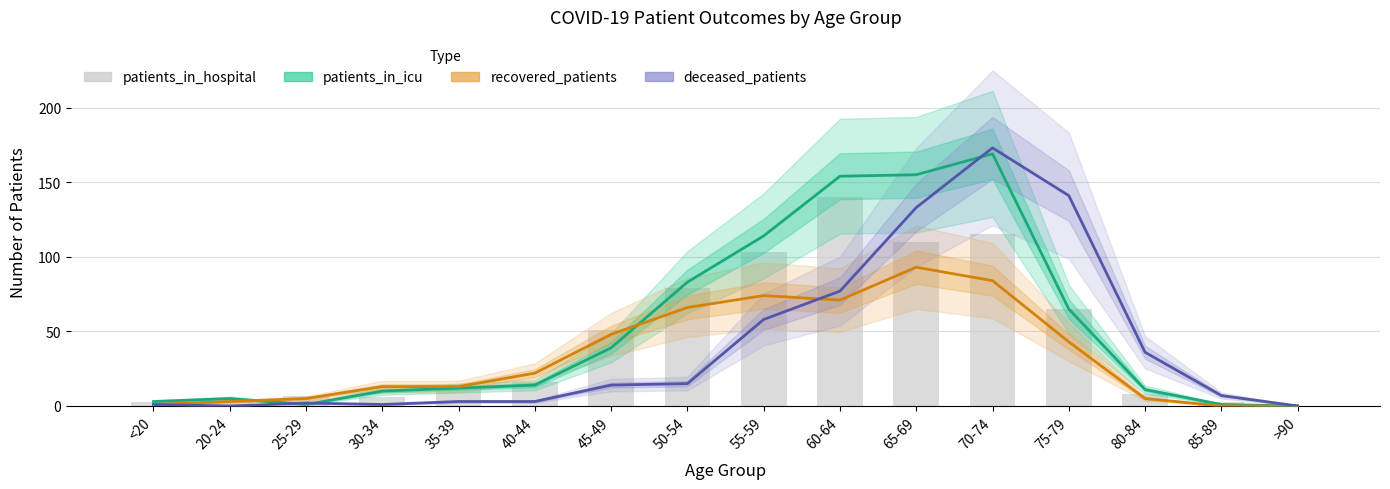

The value of patients_in_hospital at 40-44 is 23. True or false?

False